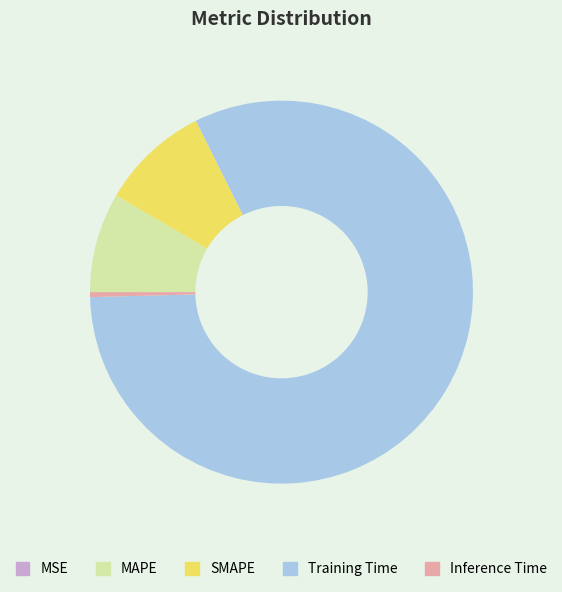

Does Training Time account for over 50% of the chart?

Yes